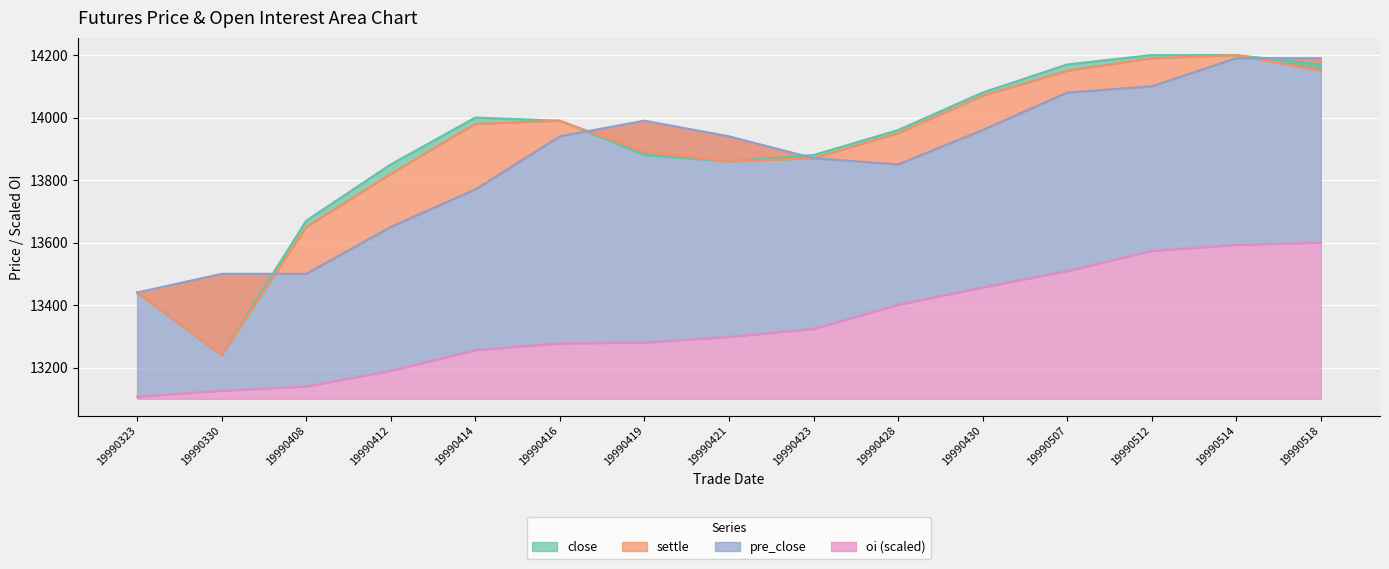

Where does the close series first go above 13960?

19990414